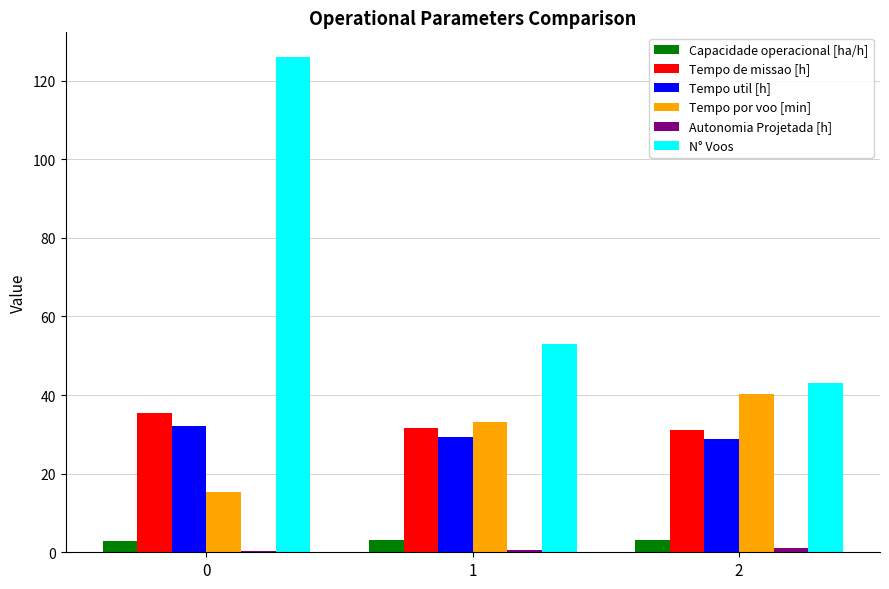

Which series changed the most between 0 and 1?

N° Voos